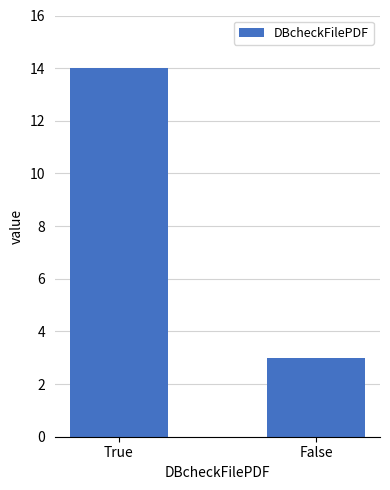

Which category has the highest value across all series?

True